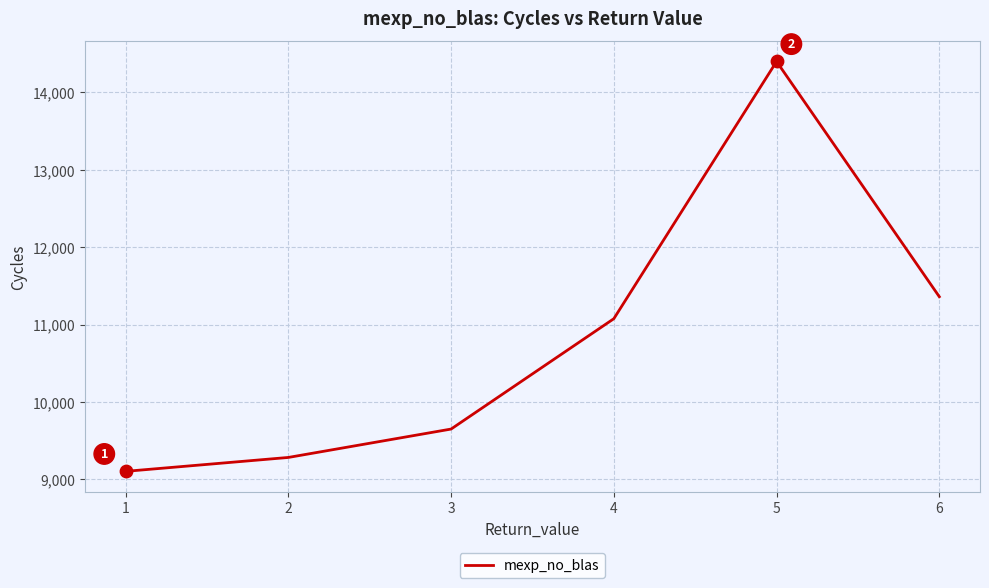

What is the ratio of the value at 6 to the value at 2?

1.2